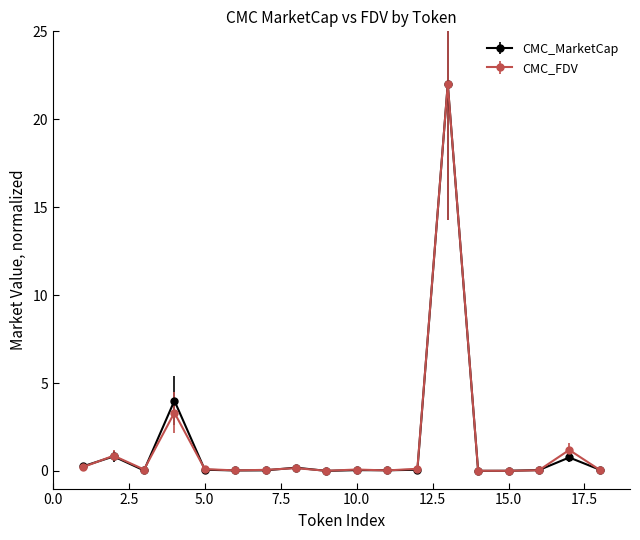

True or false: CMC_MarketCap has more than 0 interior local peaks.

True